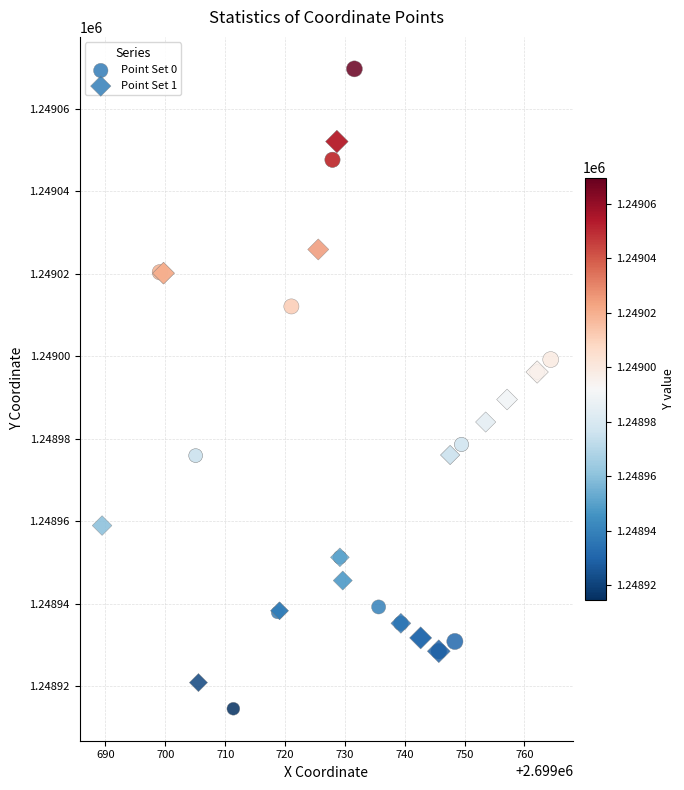

What are all the series names shown in the legend?

Point Set 0, Point Set 1